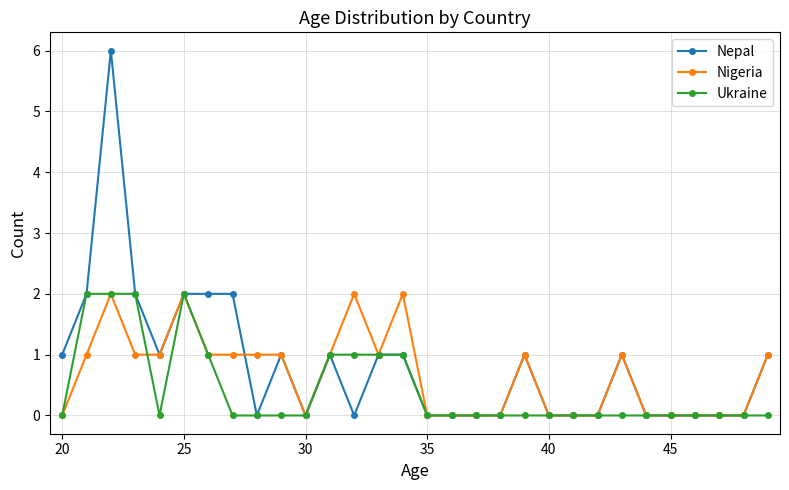

What is the value of the Nepal point at the 10th from the left?

1